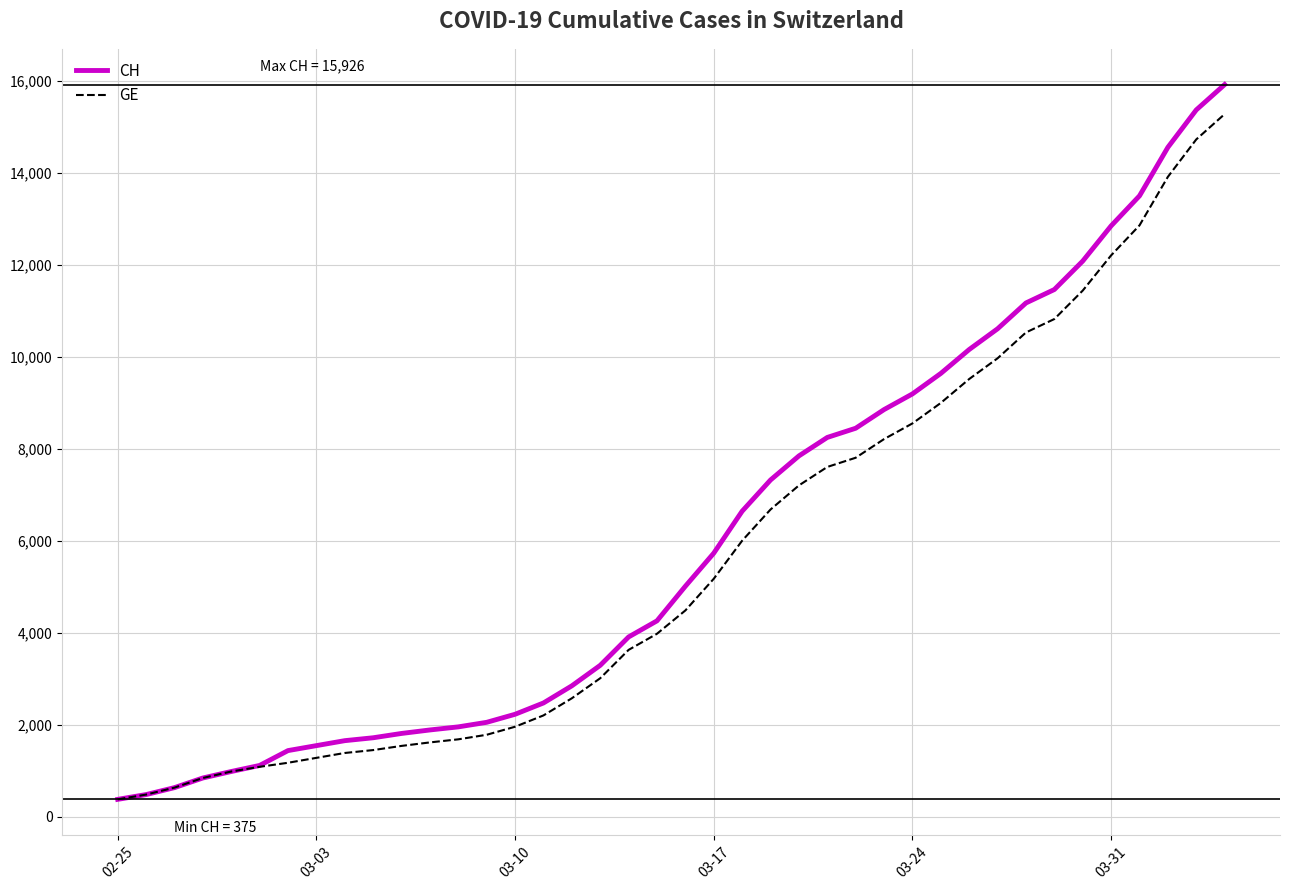

Which series has the widest spread of values?

CH